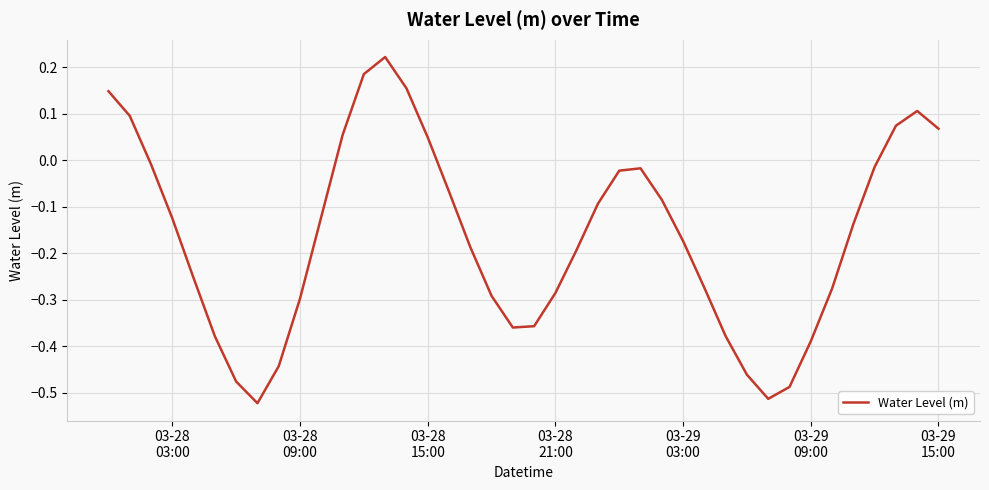

What is the difference between the maximum and minimum values?

0.7